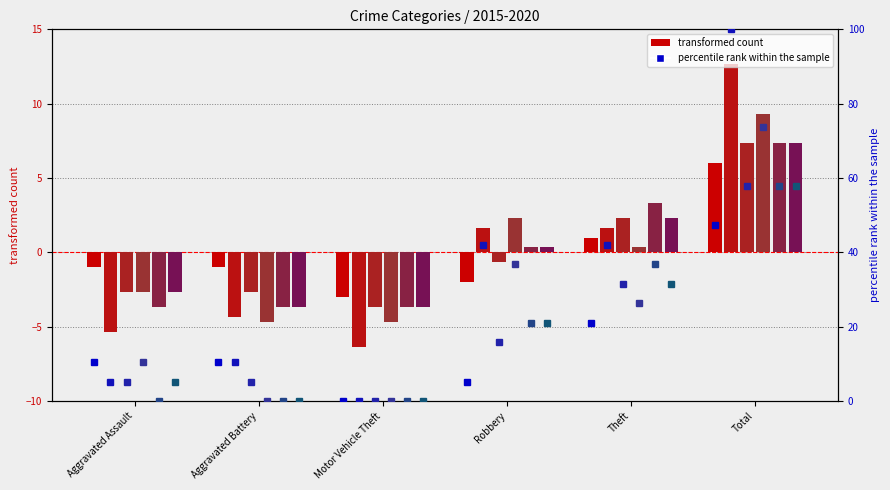

What position from the right is Motor Vehicle Theft?

4